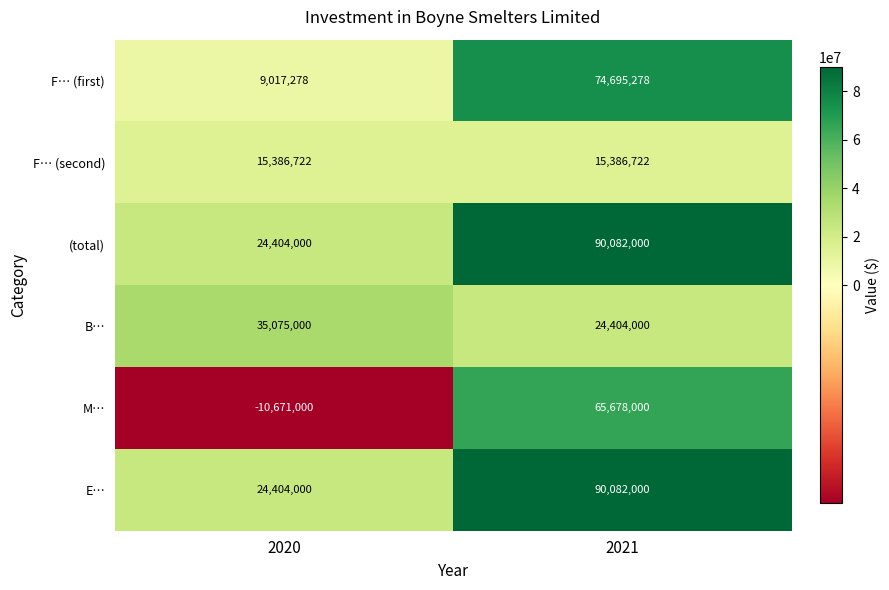

The value of F… (first) at 2021 is 74695278. True or false?

True